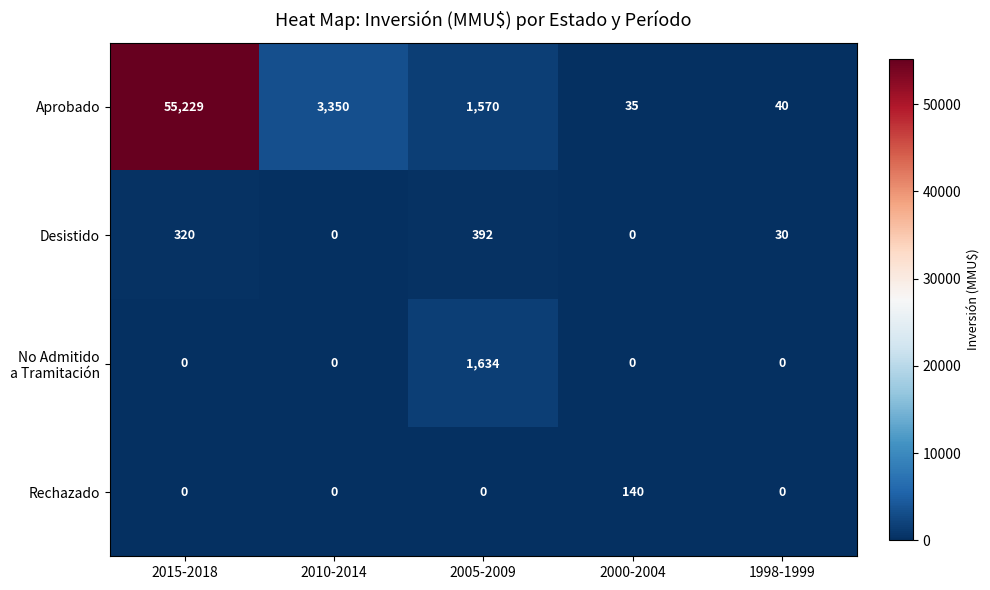

Where is Aprobado nearest to the value 27632?

2010-2014